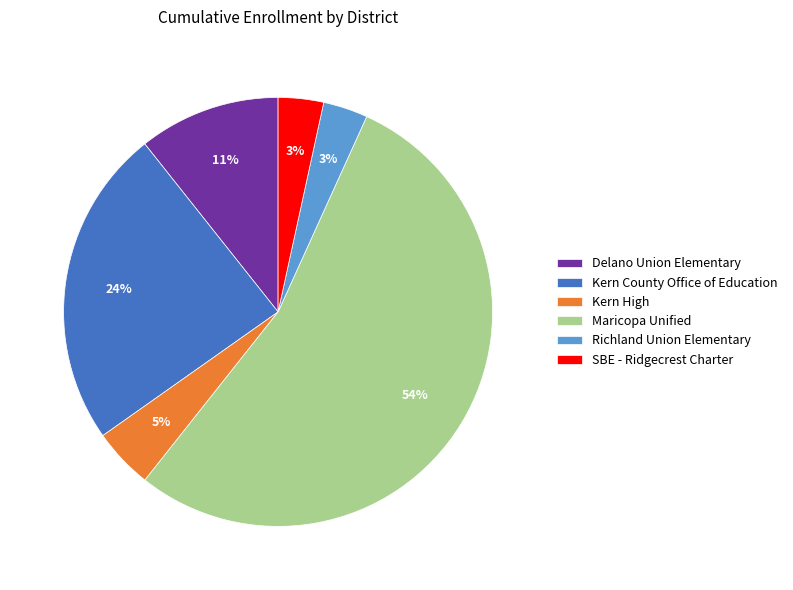

How many segments does this pie chart have?

6